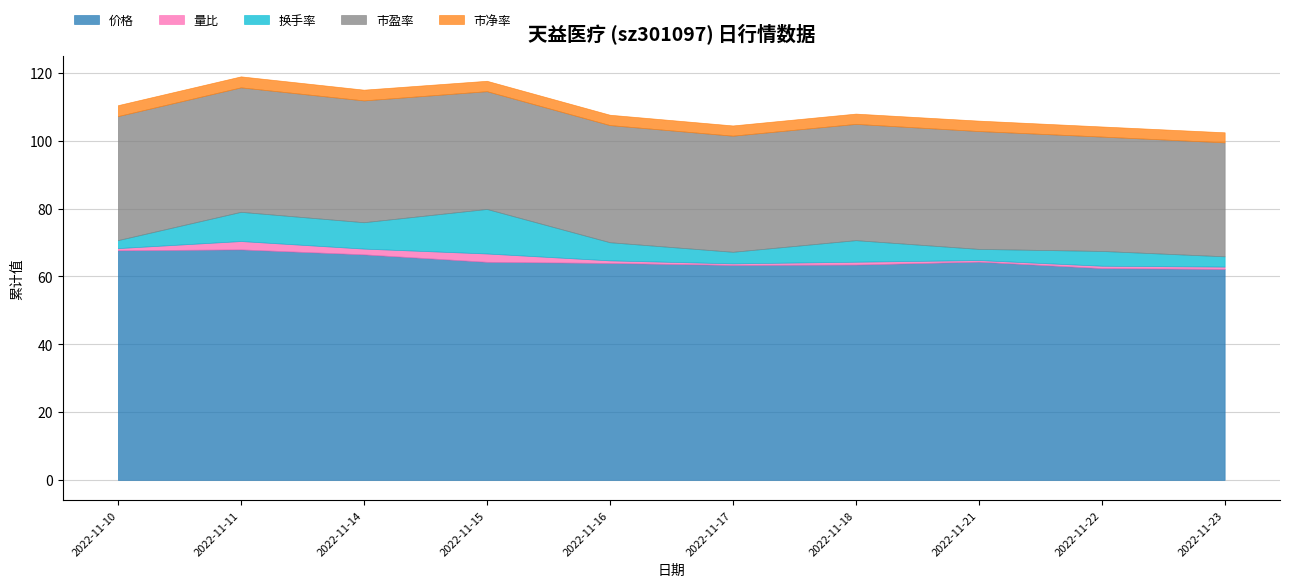

What is the value of the 价格 point at the 1st from the left?

67.7